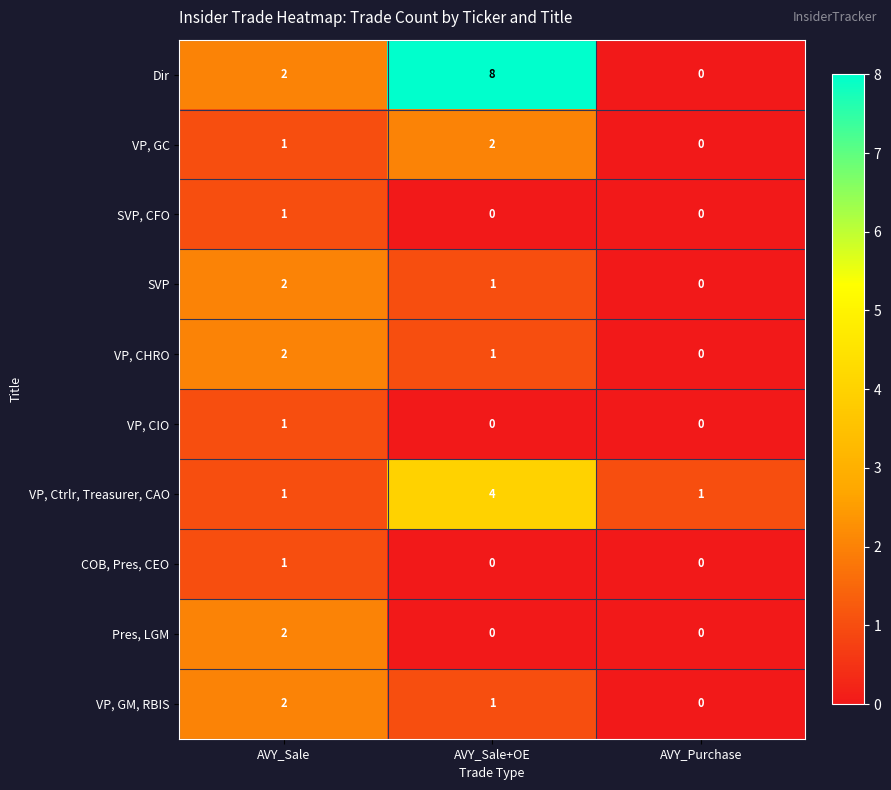

Count the Pres, LGM values in the range 0 to 2.

3